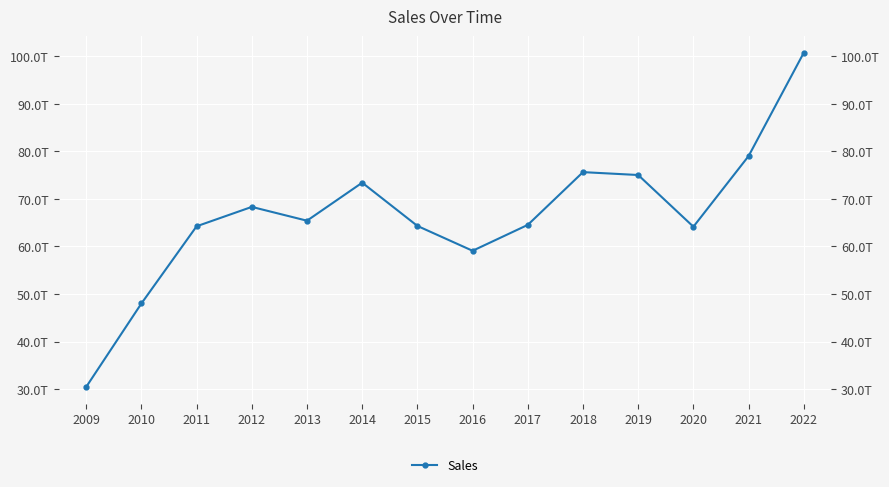

What is the maximum value shown in the chart?

100723549227433